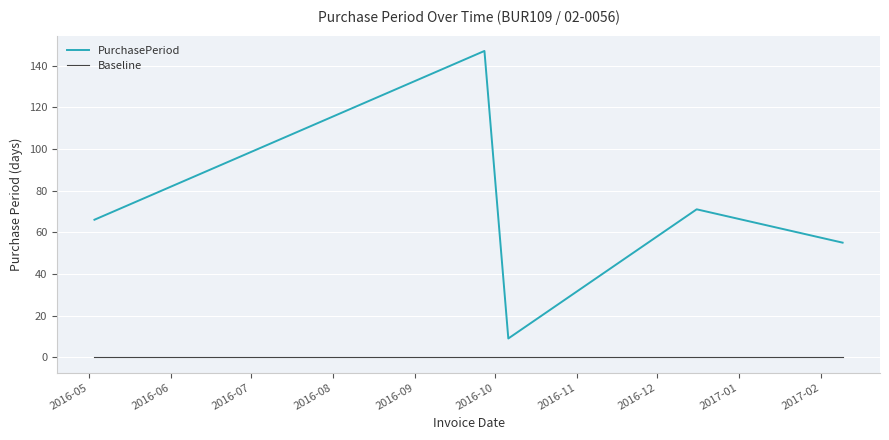

Which series has the largest total across all categories?

PurchasePeriod